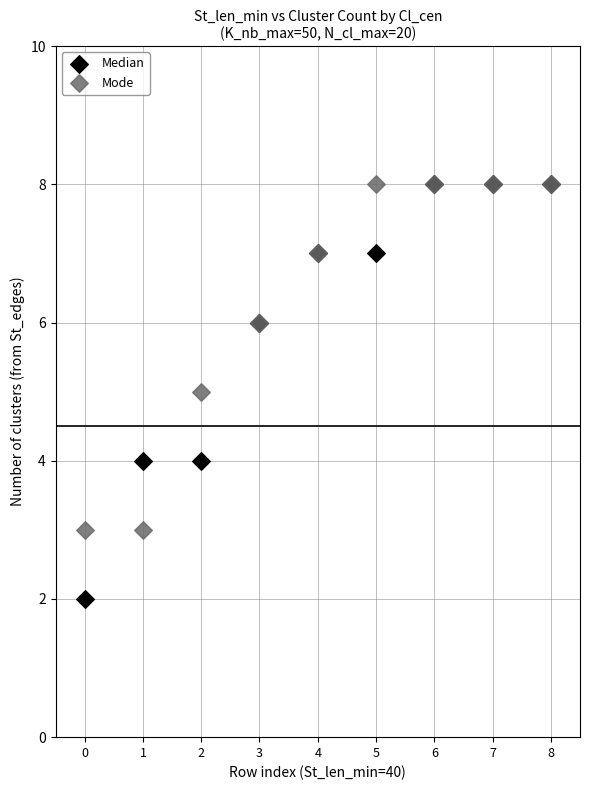

What are all the series names shown in the legend?

Median, Mode